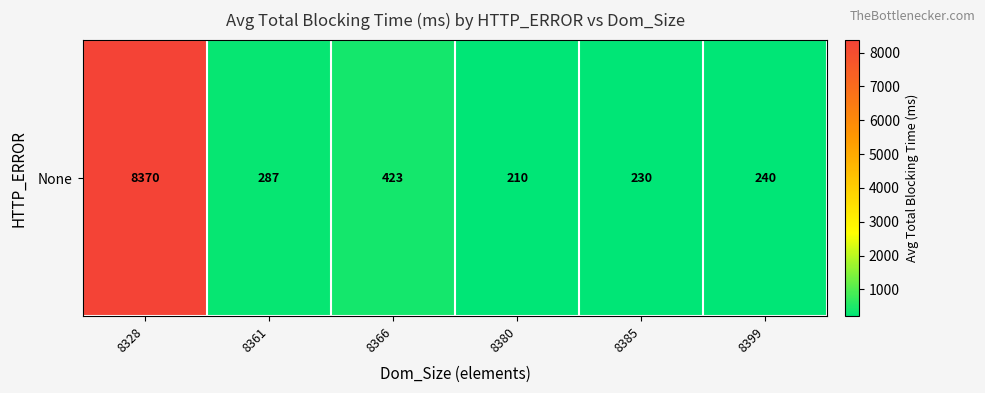

What is the minimum value shown in the chart?

210.0